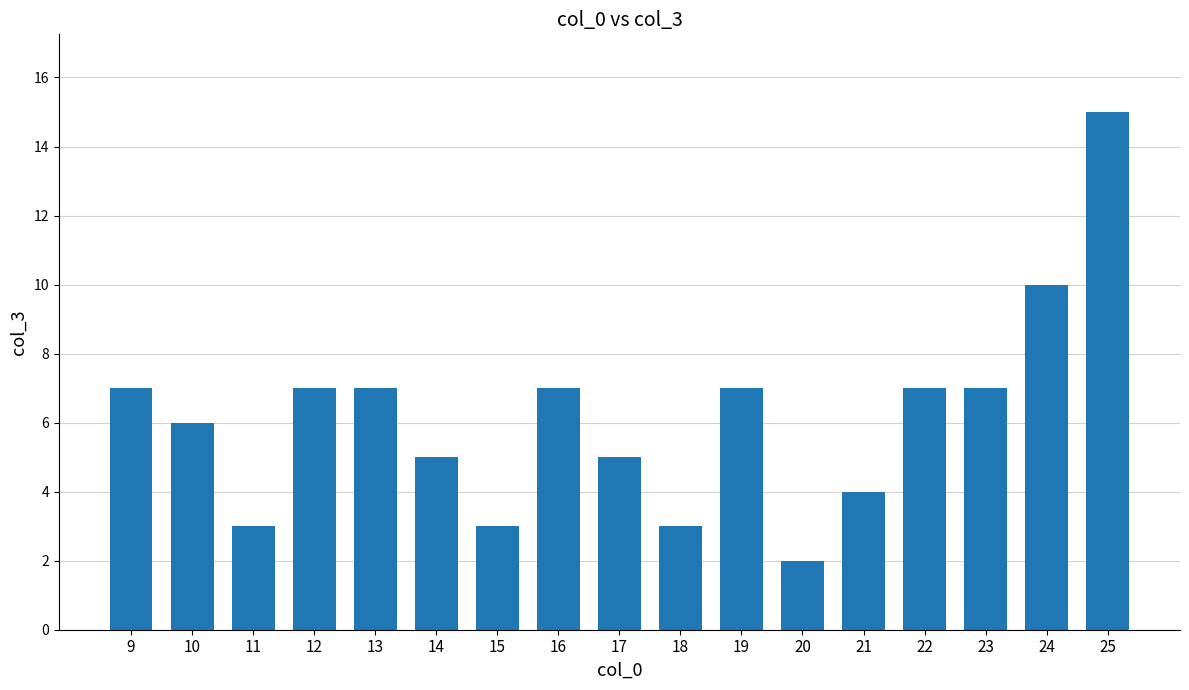

What is the value of the 7th bar from the left?

3